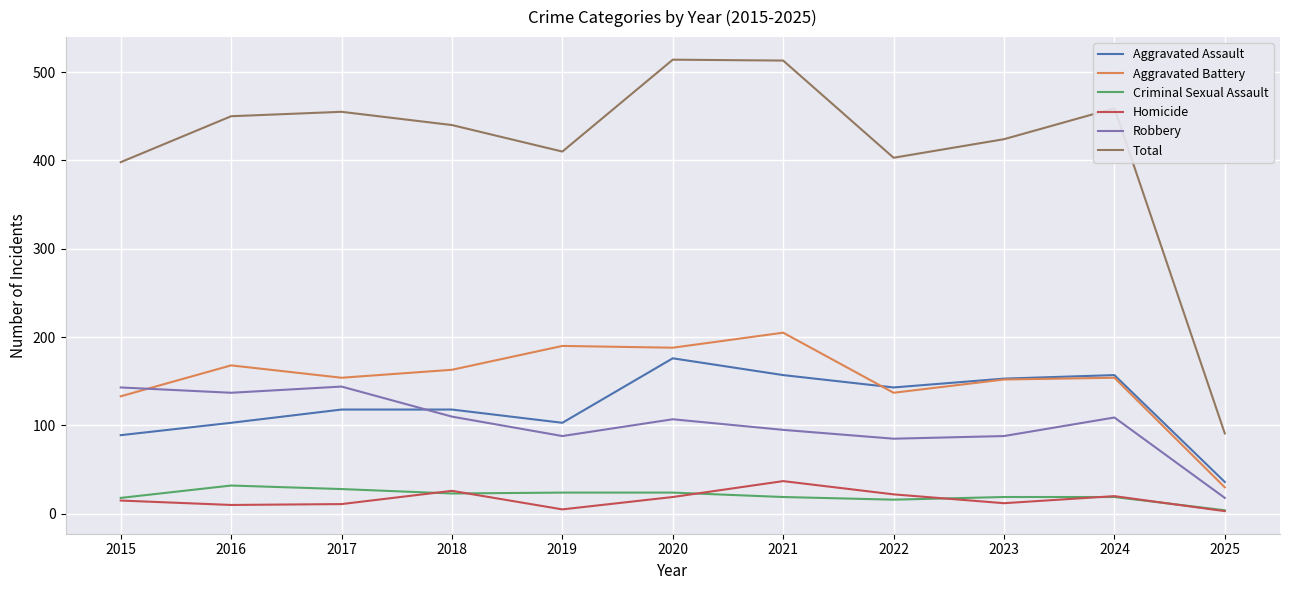

True or false: Total and Robbery intersect in this chart.

False